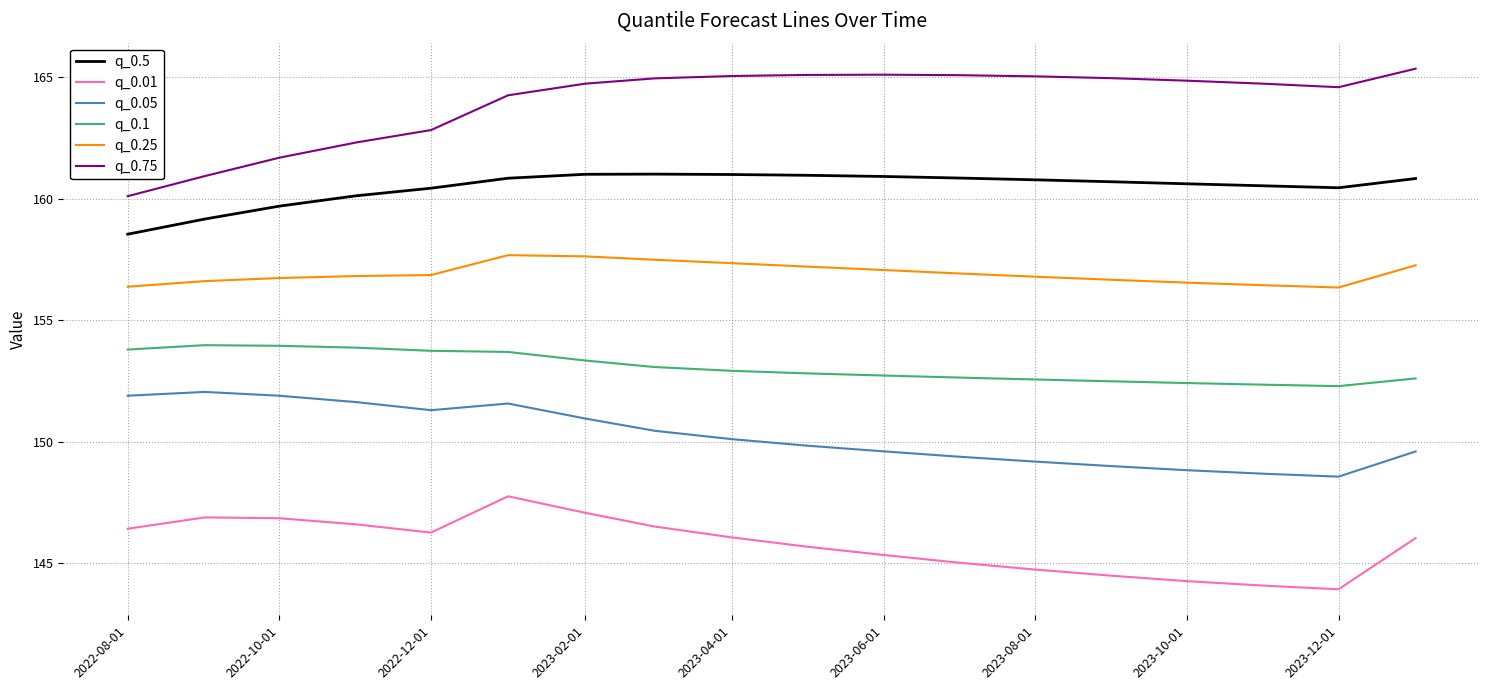

Rank the series by their average value, from lowest to highest.

q_0.01, q_0.05, q_0.1, q_0.25, q_0.5, q_0.75